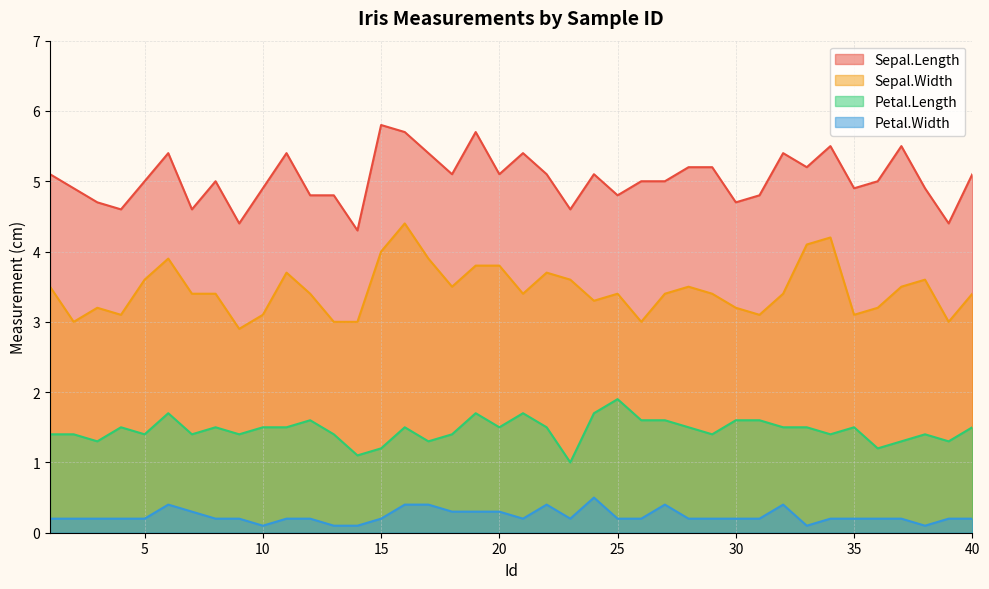

The value of Sepal.Length at 3 is 4.7. True or false?

True